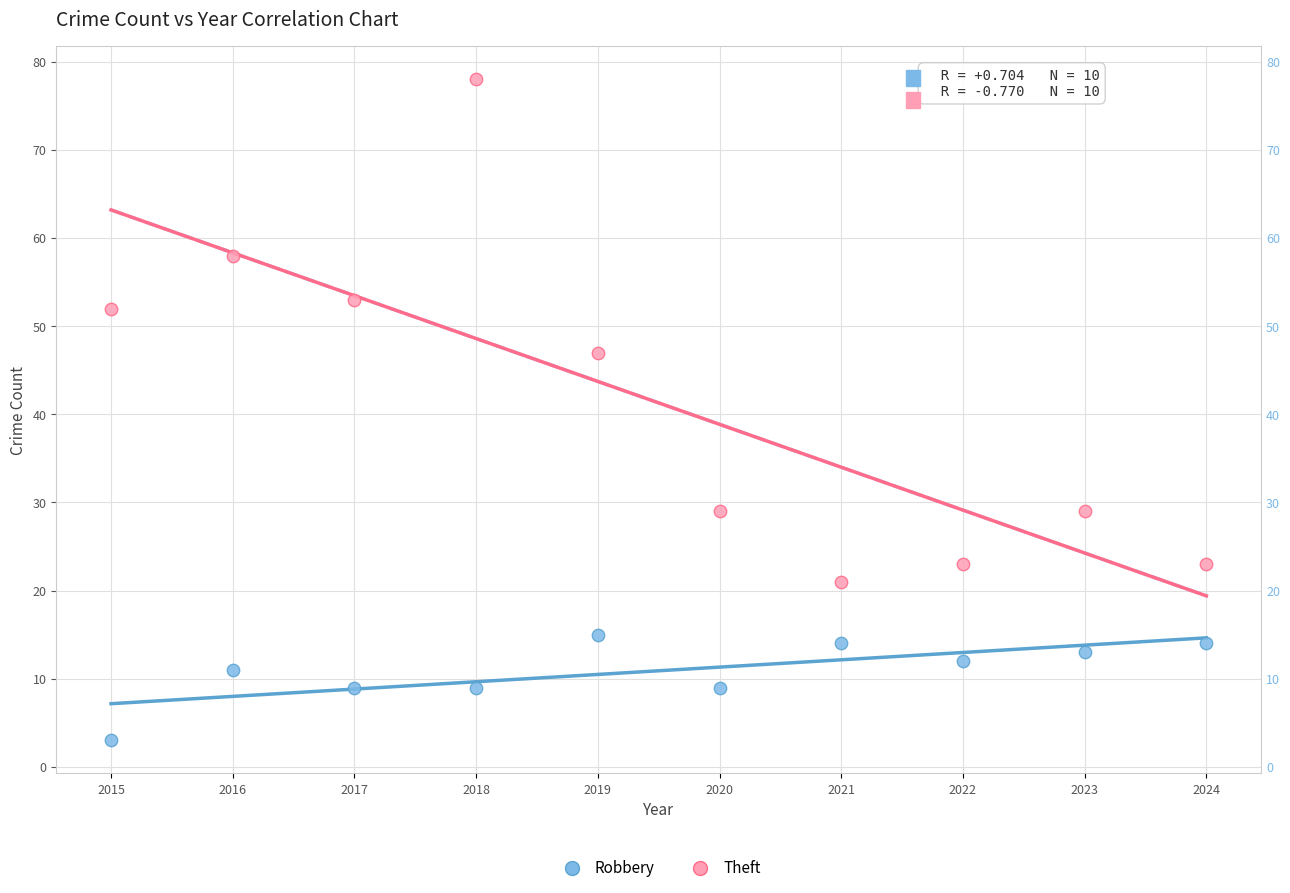

Across all data points, what is the range of X values (max minus min)?

9